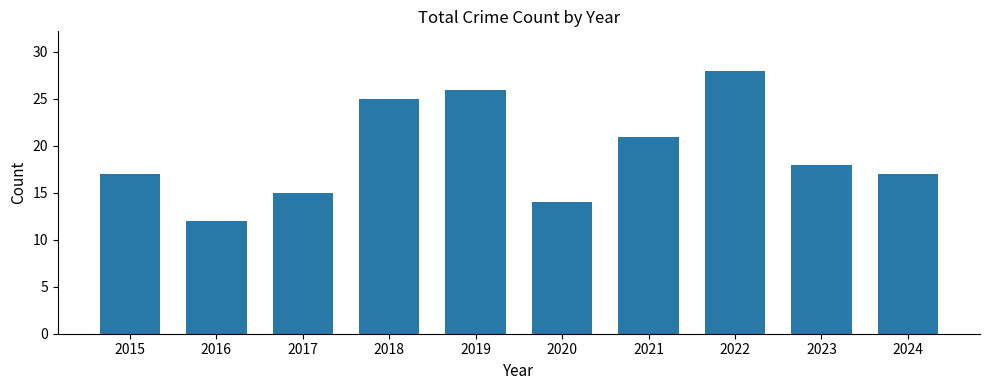

Does the chart contain stacked bars?

No